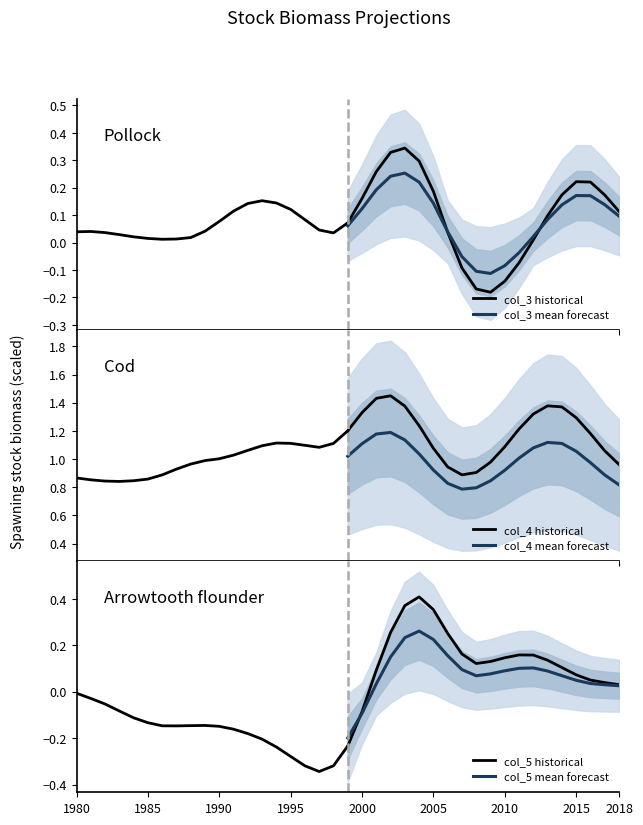

Reading left to right, transcribe all the data shown in this chart.

col_3 historical: 0.0	0.0	0.0	0.0	0.0	0.0	0.0	0.0	0.0	0.0	0.1	0.1	0.1	0.2	0.1	0.1	0.1	0.0	0.0	0.1
col_3 mean forecast: 0.1	0.1	0.2	0.2	0.3	0.2	0.1	0.0	-0.1	-0.1	-0.1	-0.1	-0.0	0.0	0.1	0.1	0.2	0.2	0.1	0.1
col_4 historical: 0.9	0.9	0.8	0.8	0.8	0.9	0.9	0.9	1.0	1.0	1.0	1.0	1.1	1.1	1.1	1.1	1.1	1.1	1.1	1.2
col_4 mean forecast: 1.0	1.1	1.2	1.2	1.1	1.0	0.9	0.8	0.8	0.8	0.8	0.9	1.0	1.1	1.1	1.1	1.1	1.0	0.9	0.8
col_5 historical: -0.0	-0.0	-0.1	-0.1	-0.1	-0.1	-0.1	-0.1	-0.1	-0.1	-0.1	-0.2	-0.2	-0.2	-0.2	-0.3	-0.3	-0.3	-0.3	-0.2
col_5 mean forecast: -0.2	-0.1	0.0	0.1	0.2	0.3	0.2	0.2	0.1	0.1	0.1	0.1	0.1	0.1	0.1	0.1	0.0	0.0	0.0	0.0